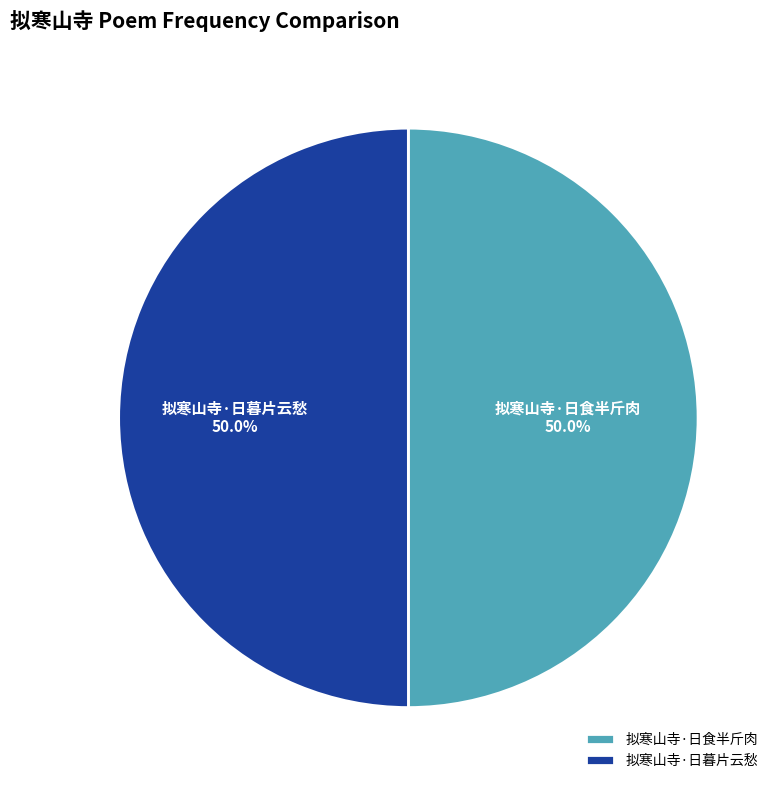

To the nearest percent, what is the combined percentage of 拟寒山寺·日暮片云愁 and 拟寒山寺·日食半斤肉?

100%